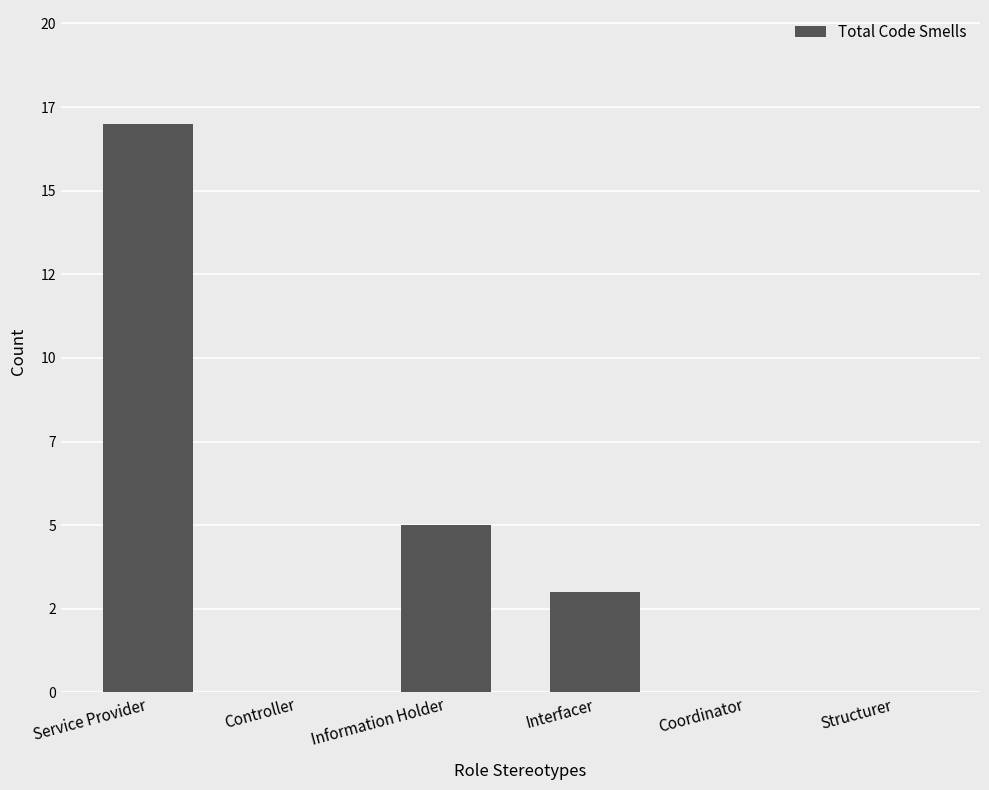

At which category does the chart reach its peak across all series?

Service Provider